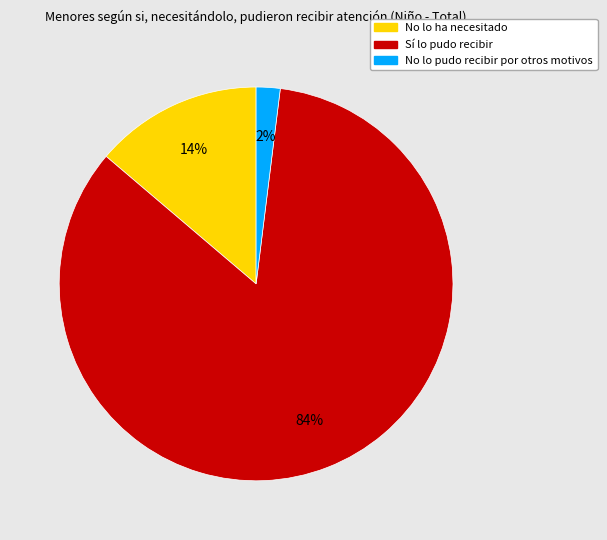

Which slice is the smallest?

No lo pudo recibir por otros motivos